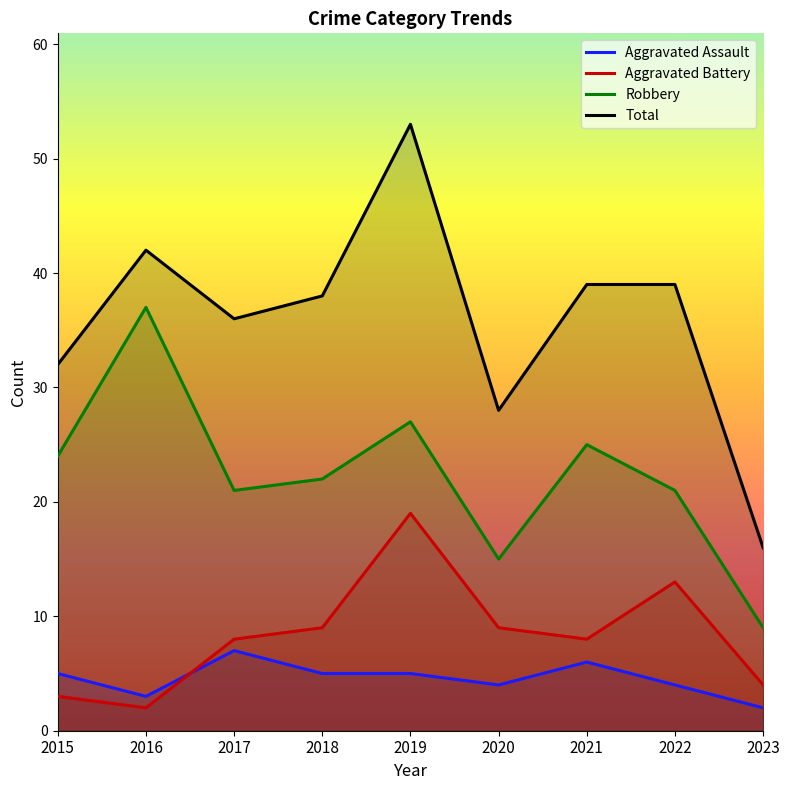

What is the sum of all Aggravated Battery values?

75